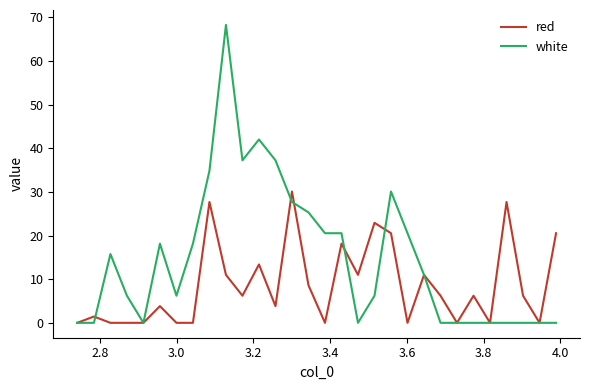

Rank the series by their average value, from highest to lowest.

white, red